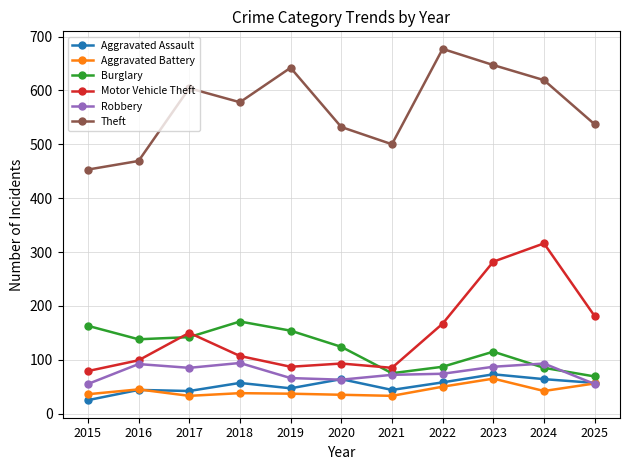

What is the value of the Aggravated Battery point at the 6th from the left?

35